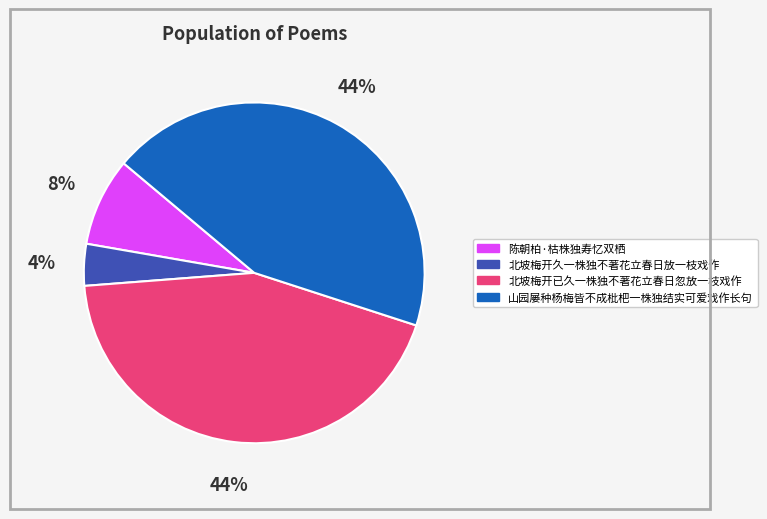

Which slice is the smallest?

北坡梅开久一株独不著花立春日放一枝戏作